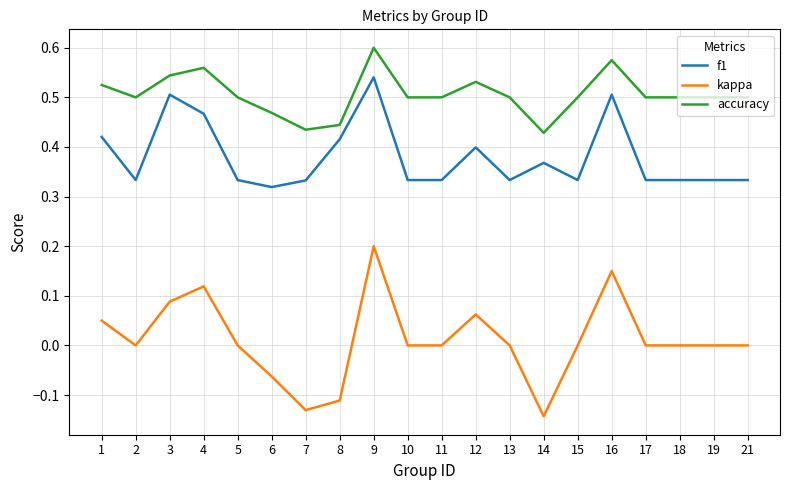

True or false: kappa and accuracy intersect in this chart.

False